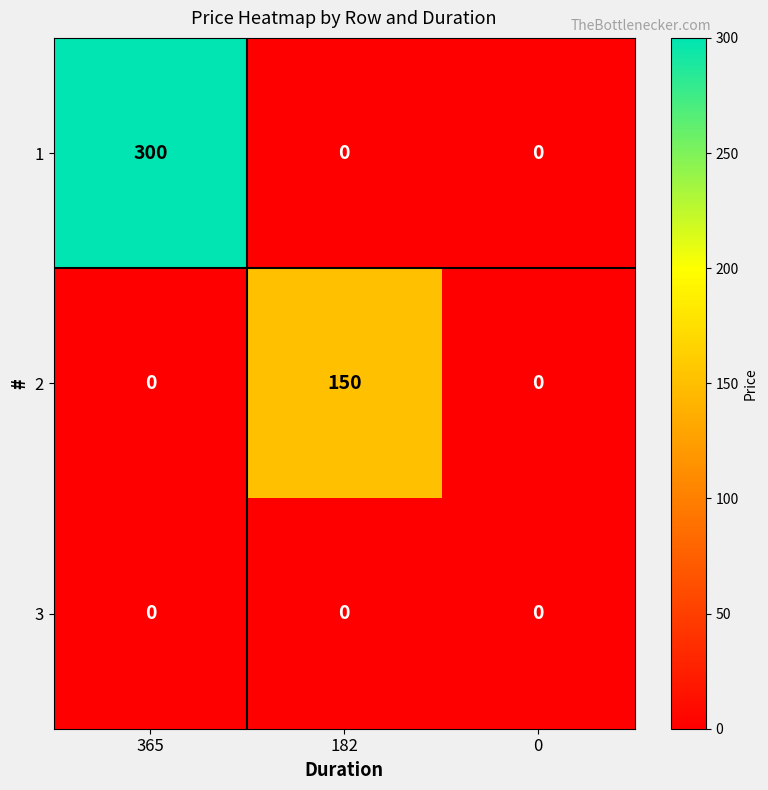

Rank the series by their average value, from lowest to highest.

3, 2, 1